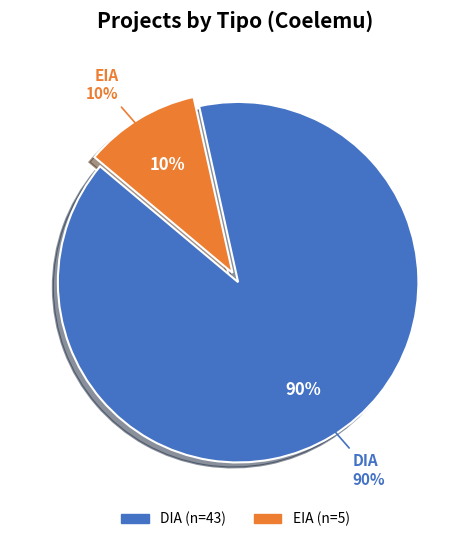

To the nearest percent, what percentage of the pie is EIA?

10%